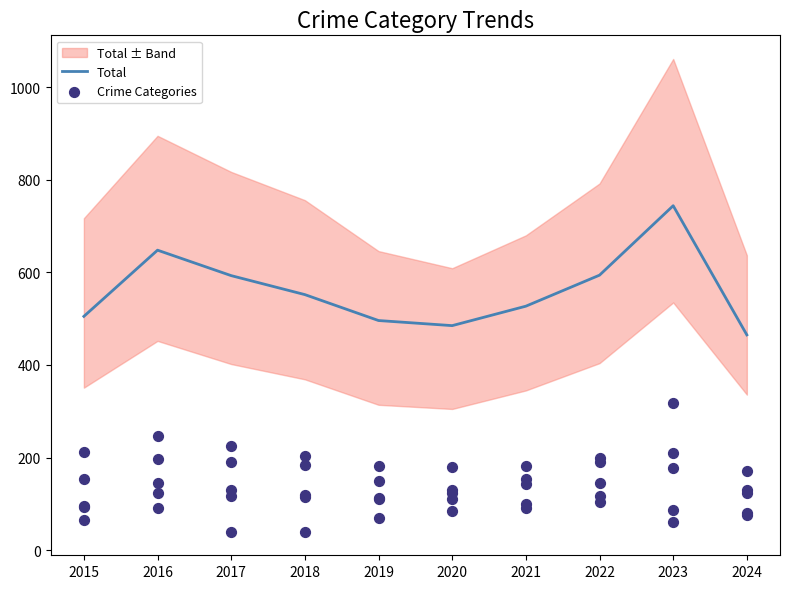

The value of Total at 2020 is 485. True or false?

True